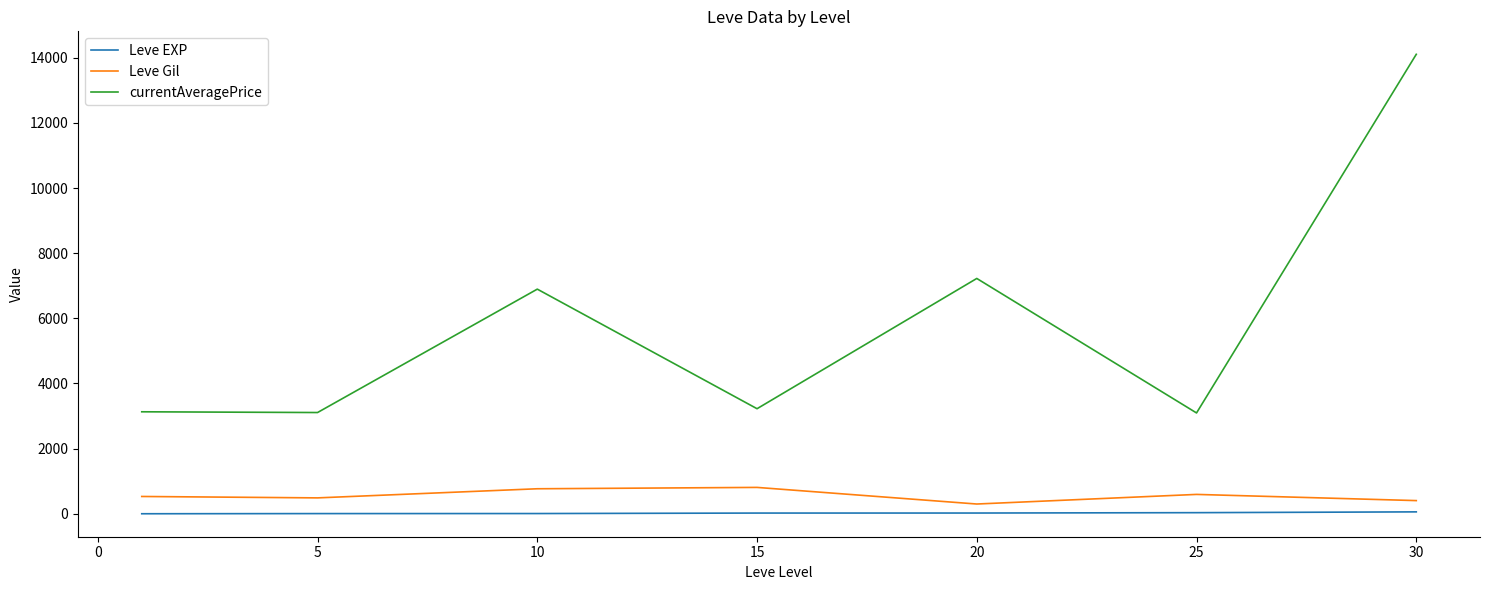

Which series has the largest range (max minus min)?

currentAveragePrice